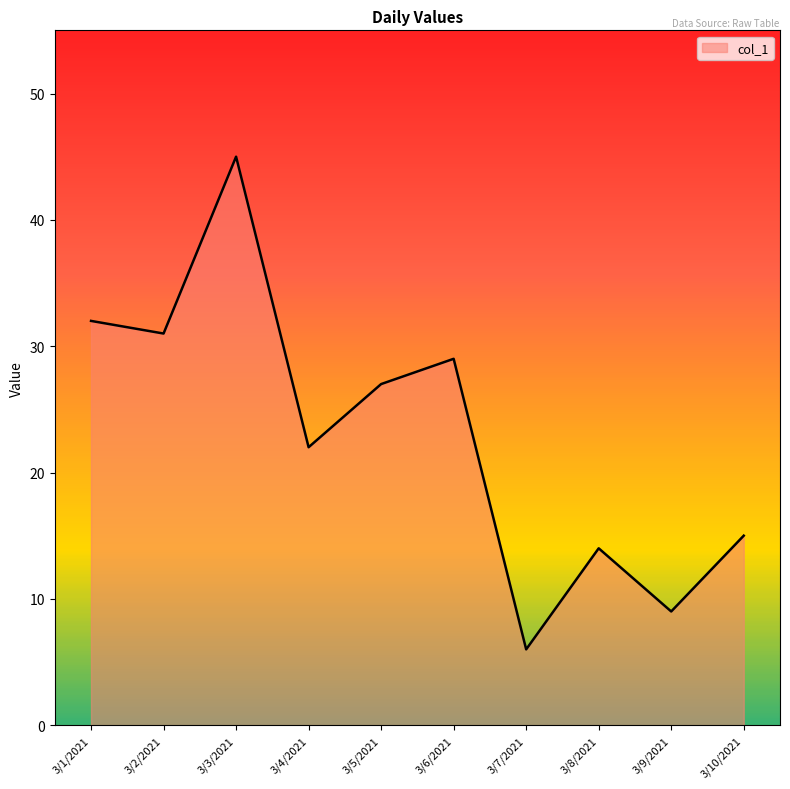

What is the change in value from 3/2/2021 to 3/8/2021?

-17